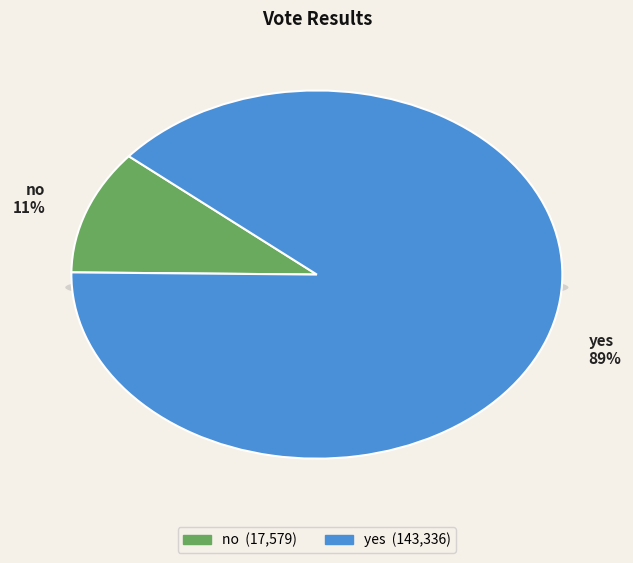

Rank the categories by value from highest to lowest.

yes, no